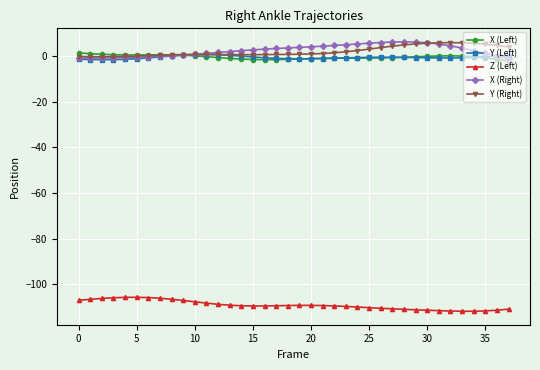

True or false: Z (Left) and Y (Left) cross at least once.

False